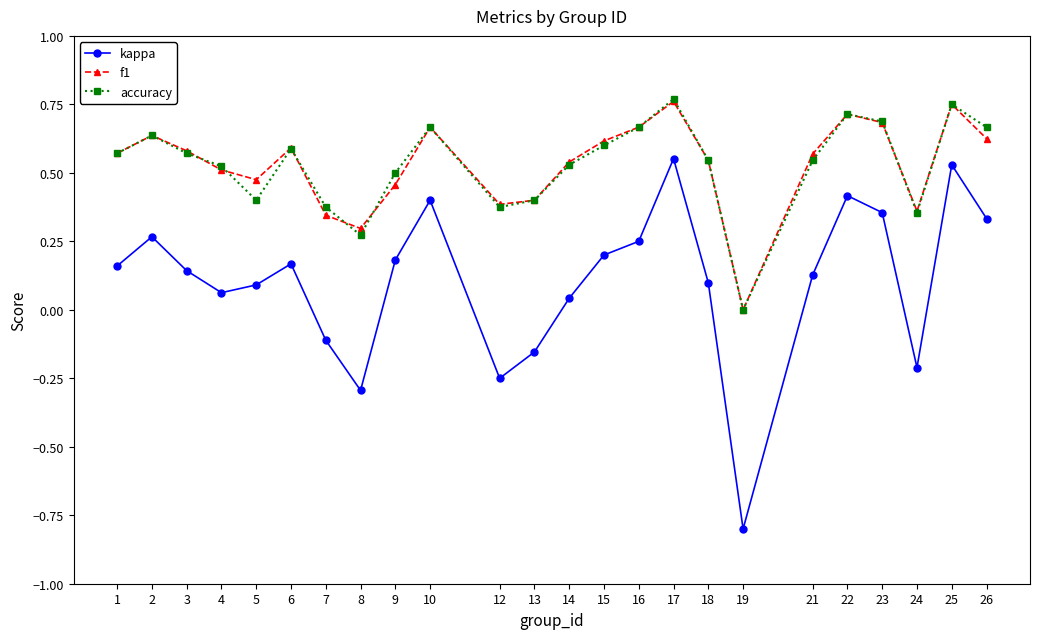

What is the value of the kappa point at the 18th from the left?

-0.8